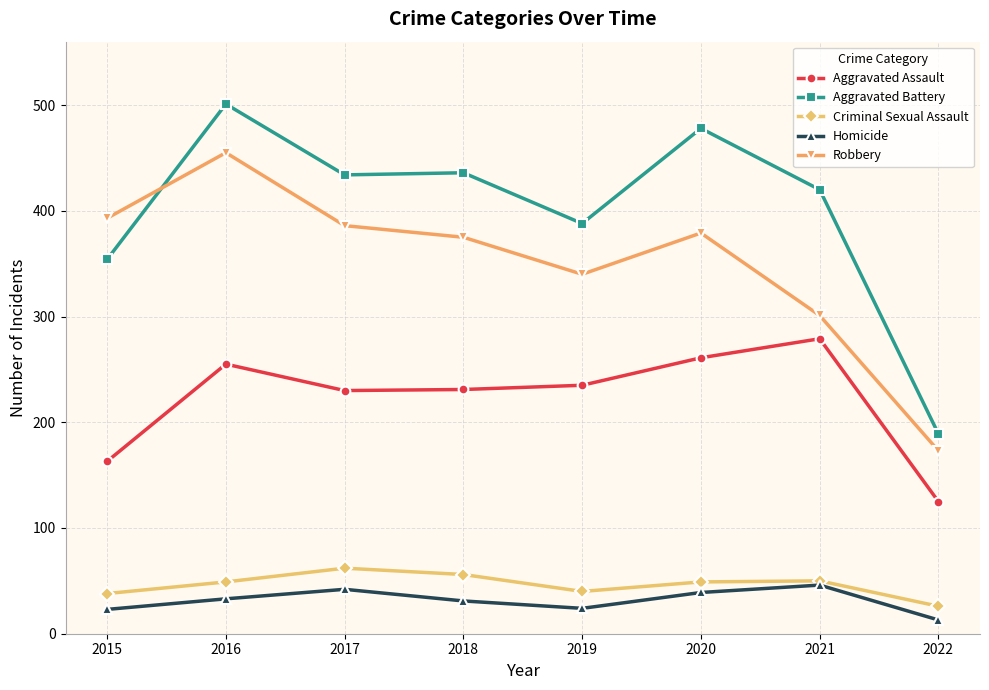

Which category has the lowest value across all series?

2022